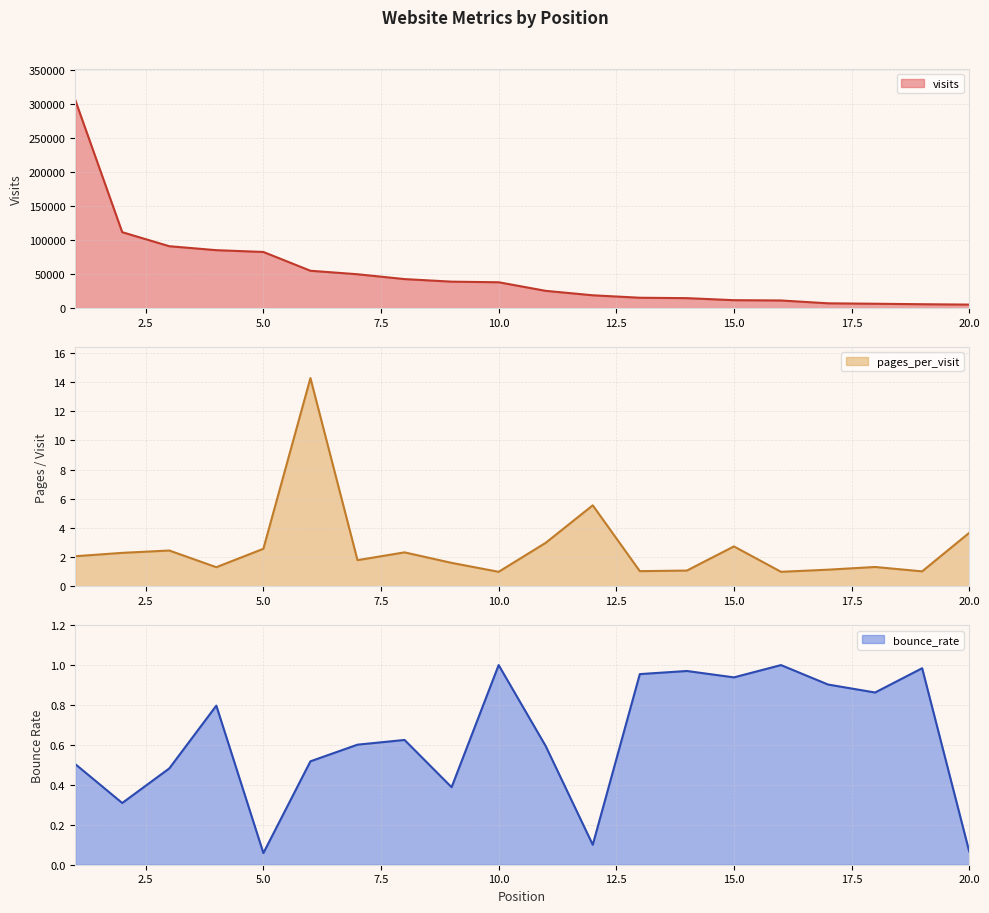

How many data points in visits are less than 38069?

10